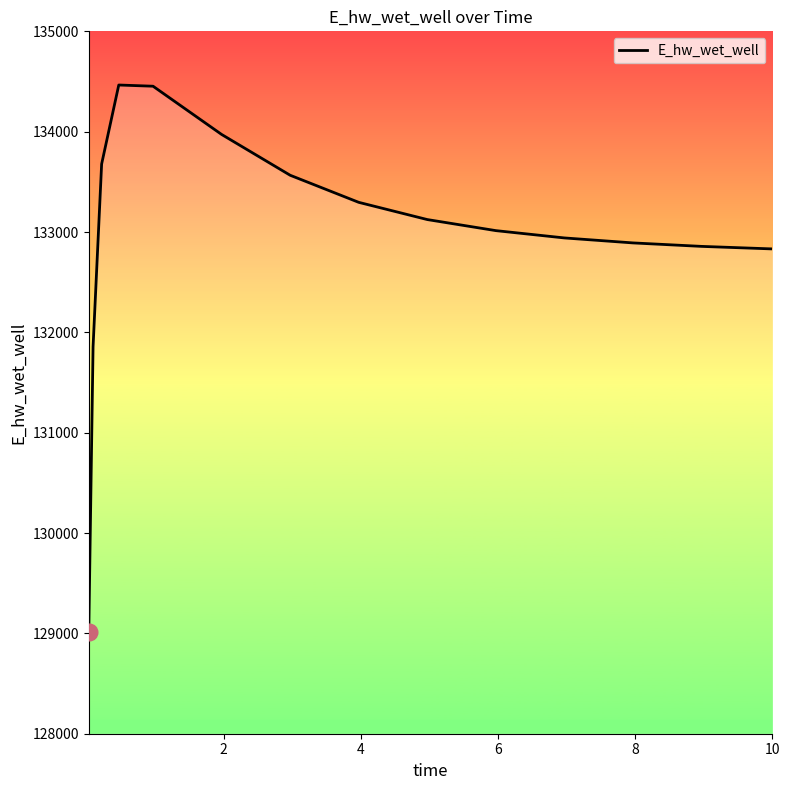

What is the minimum value shown in the chart?

129009.7